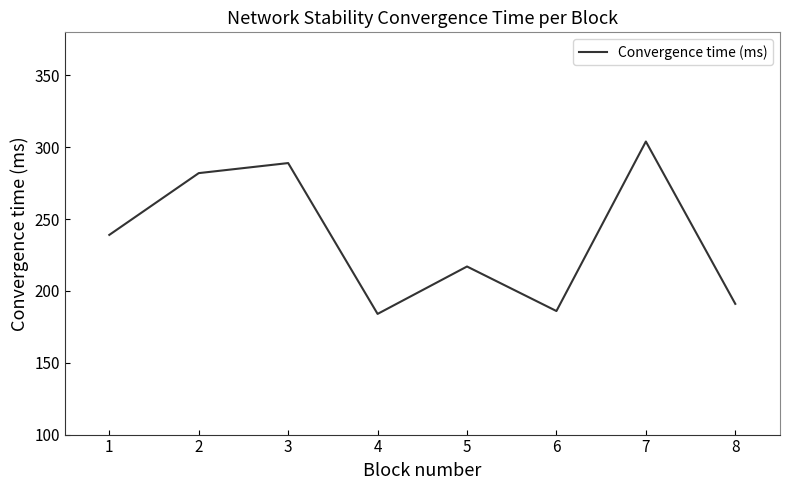

How many interior local valleys (lower than both neighbors) does the data have?

2